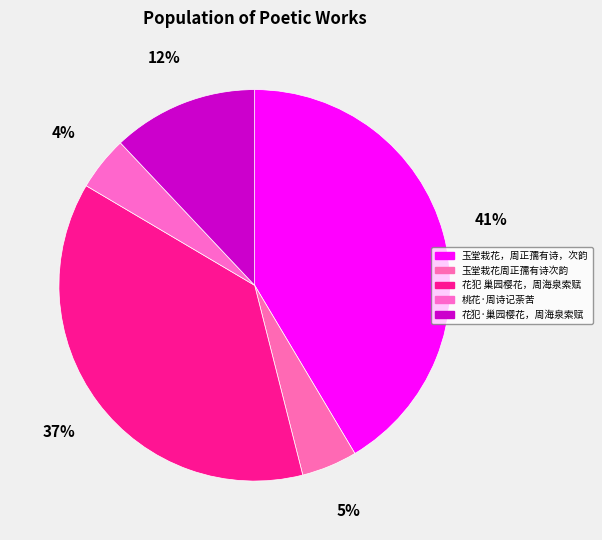

What portion of the pie excludes 桃花·周诗记荼苦?

95.5%